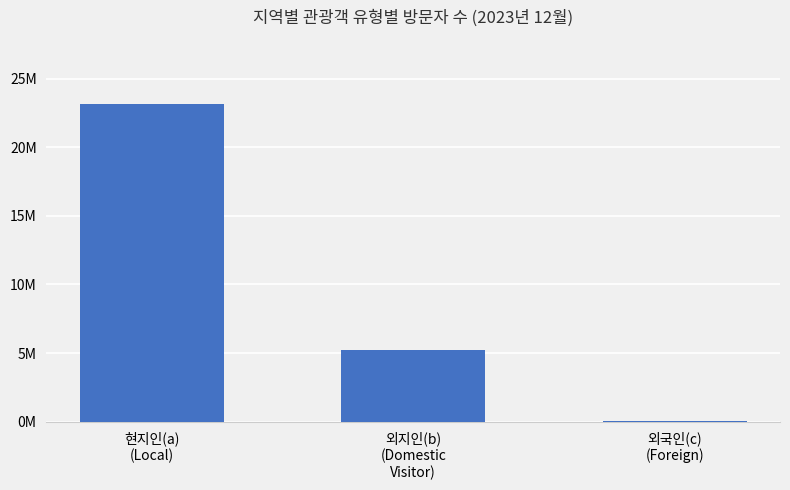

Between 외지인(b)
(Domestic
Visitor) and 현지인(a)
(Local), which is larger?

현지인(a)
(Local)